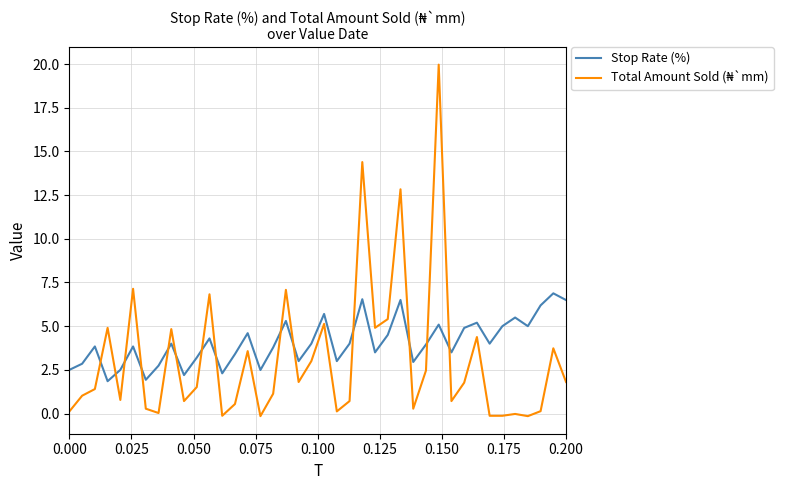

Which series has the largest total across all categories?

Stop Rate (%)